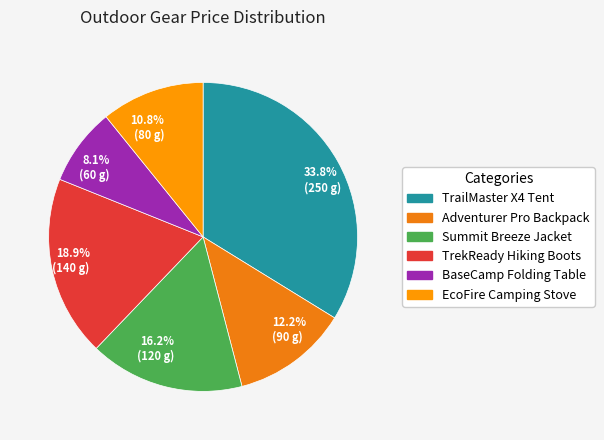

To the nearest percent, what is the average slice percentage?

17%